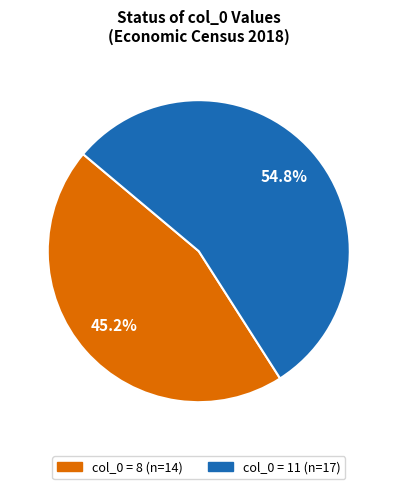

Is there any slice that represents more than half of the pie?

Yes